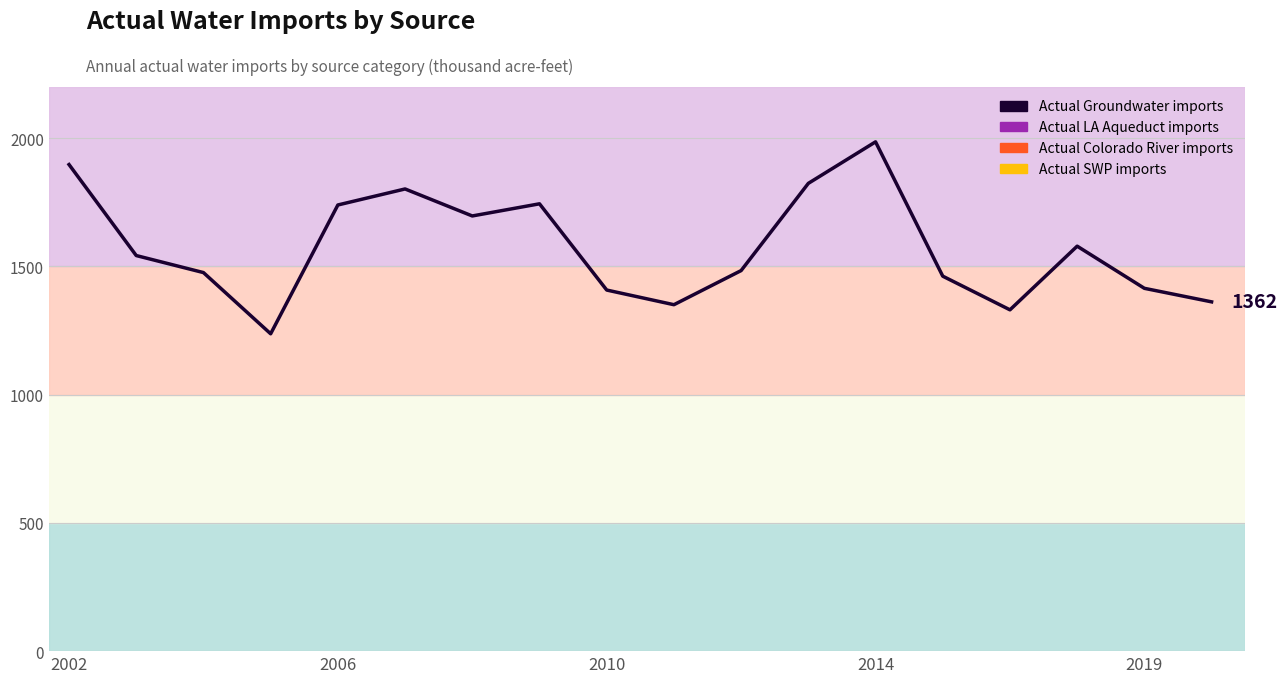

Where is the first local maximum?

5